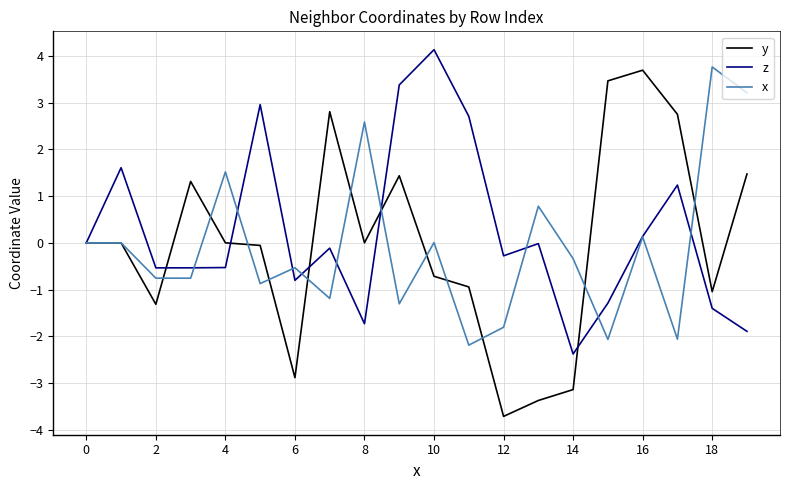

Which series has the widest spread of values?

y